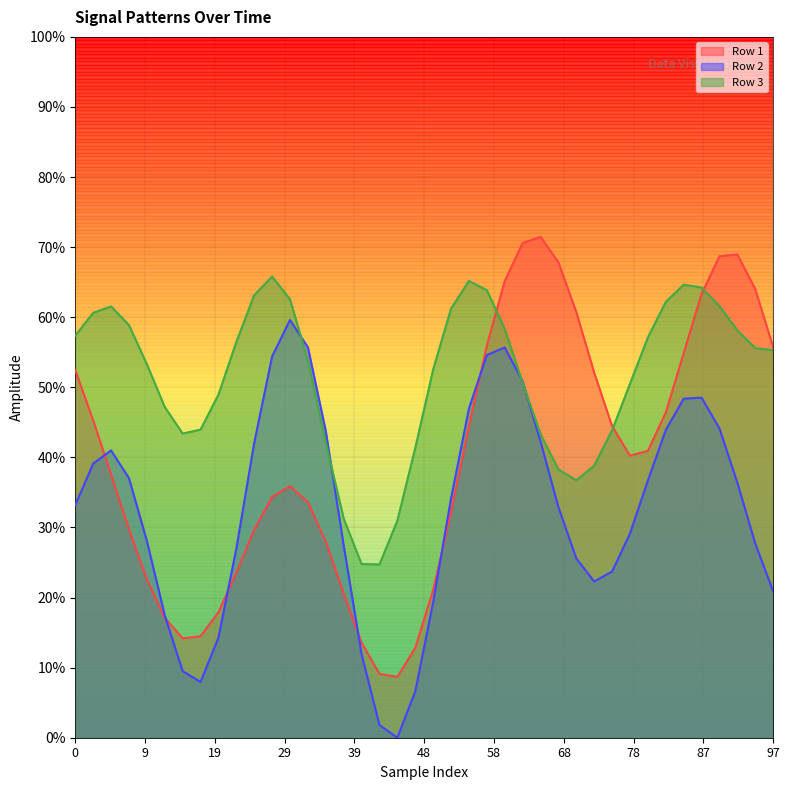

What is the spread (max minus min) of values at 13?

0.2